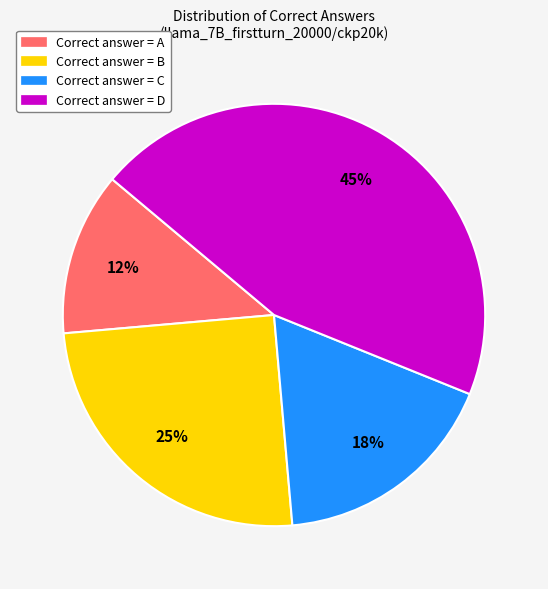

Does any single category account for the majority?

No